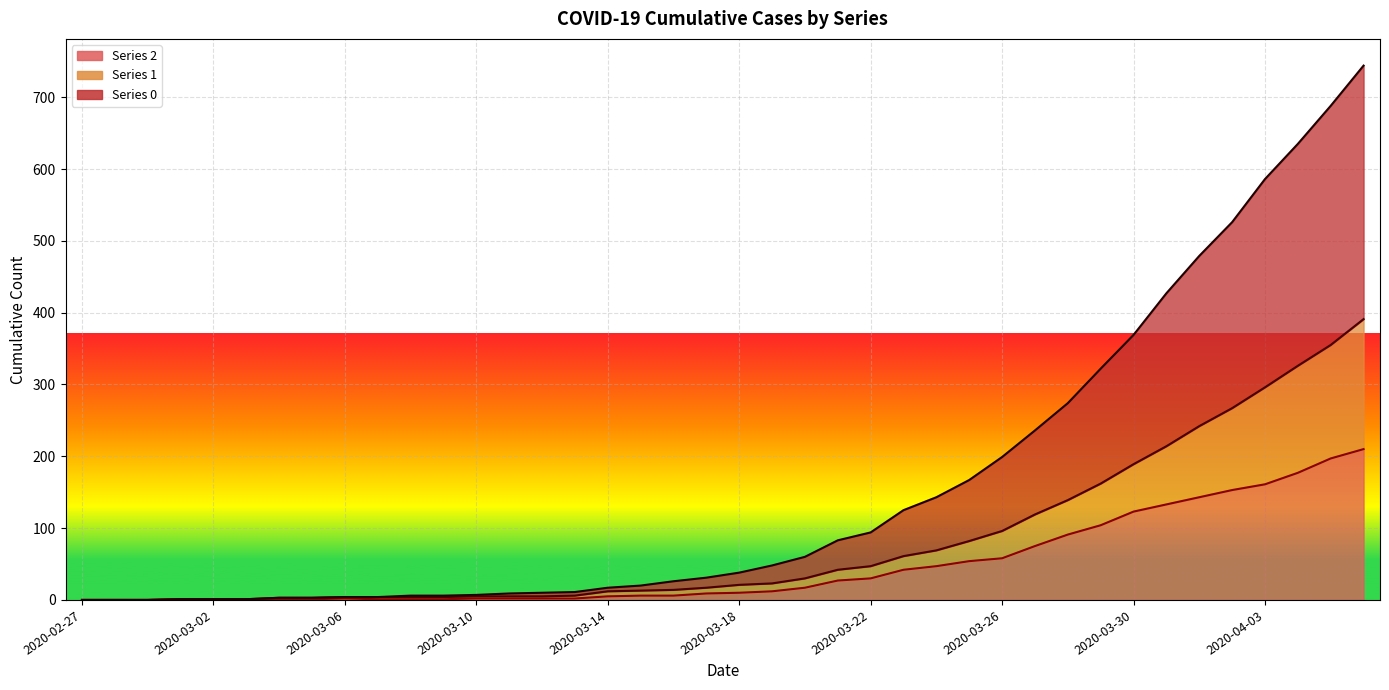

True or false: 0 and 2 intersect in this chart.

False